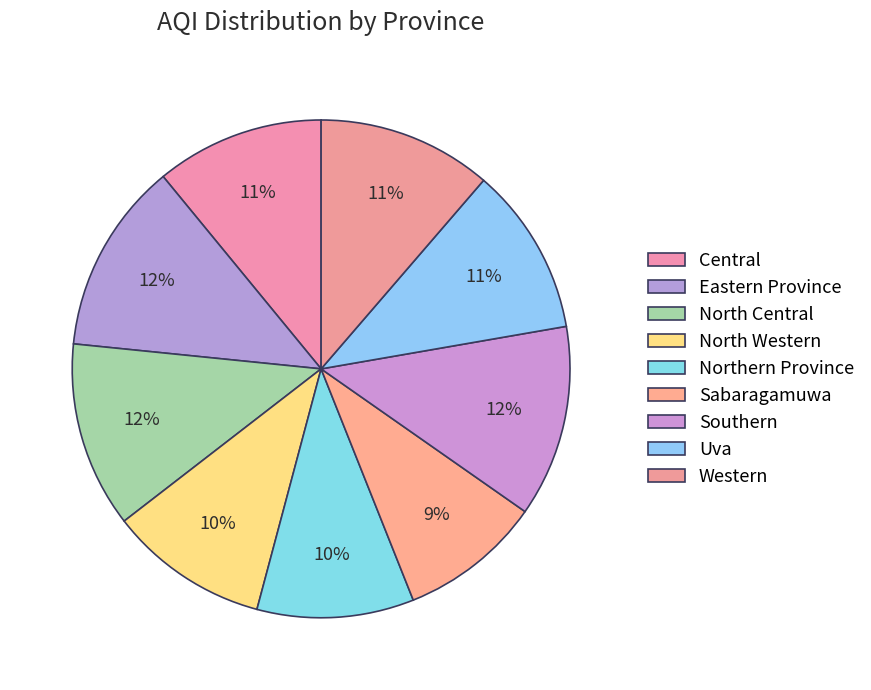

To the nearest percent, what portion does Central represent?

11%